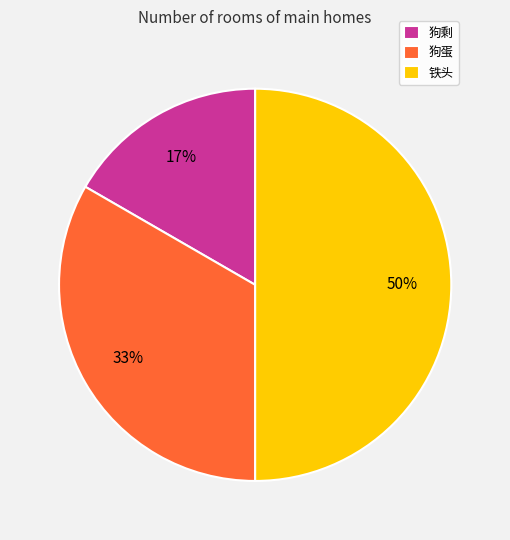

To the nearest percent, what portion does 铁头 represent?

50%